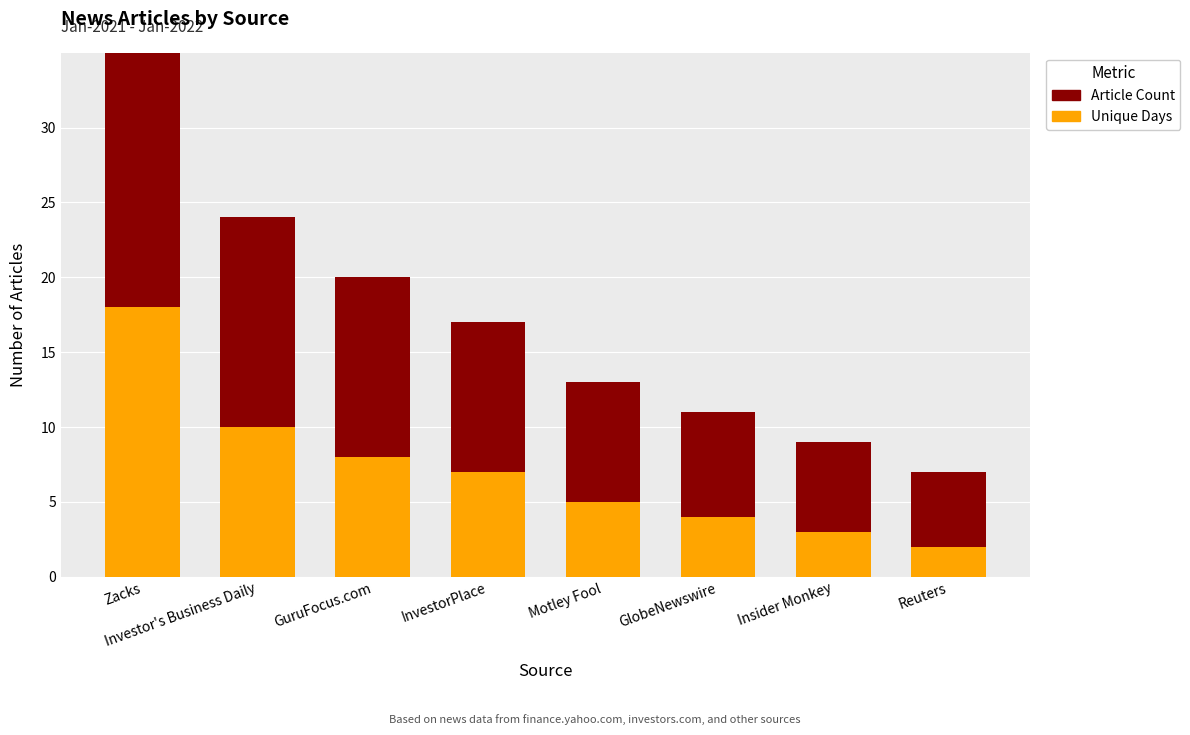

Reading left to right, list all the values displayed in this chart.

Unique Days: 18	10	8	7	5	4	3	2
Article Count: 22	14	12	10	8	7	6	5